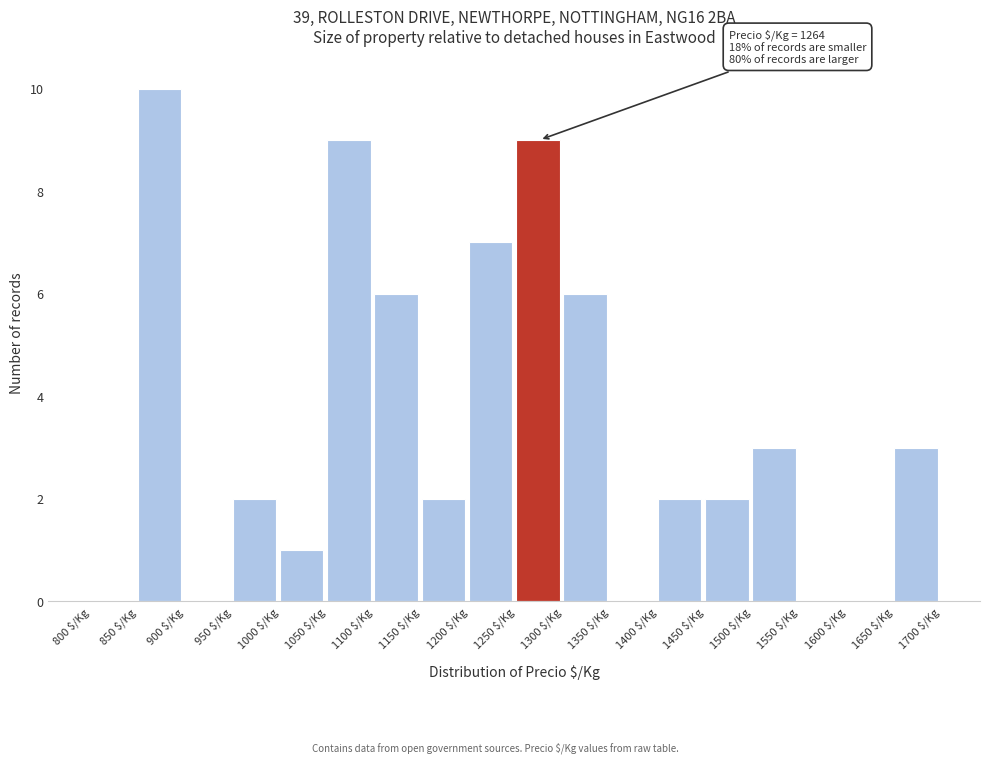

Over which range of the x-axis is the bar tallest?

850 to 900